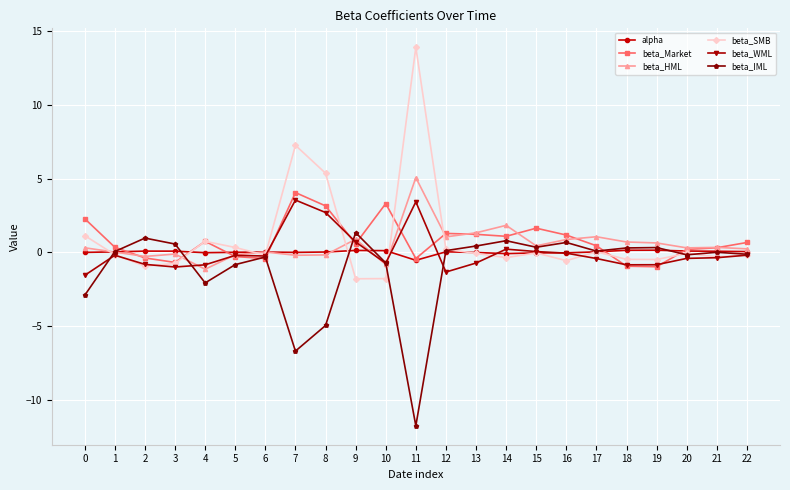

At which category does beta_Market reach its first local peak?

4